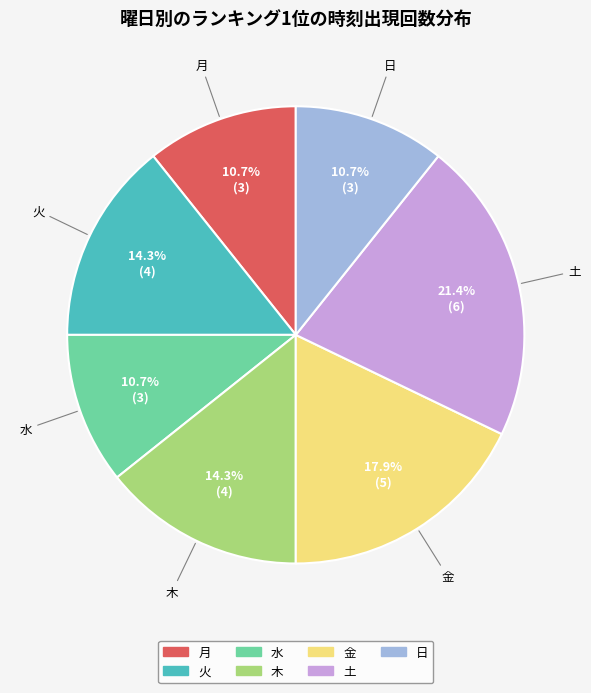

What is the largest slice in the pie chart?

土